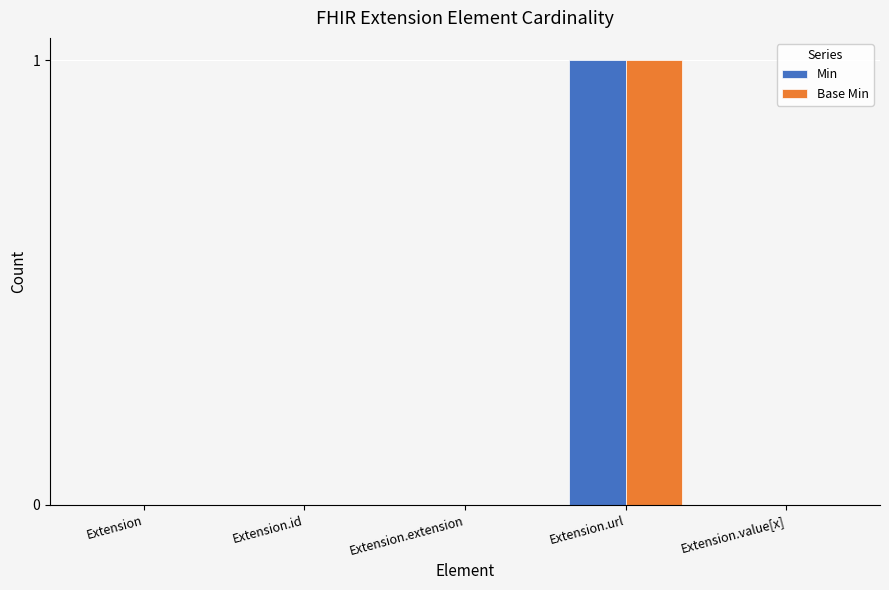

At which category is the sum across all series the highest?

Extension.url